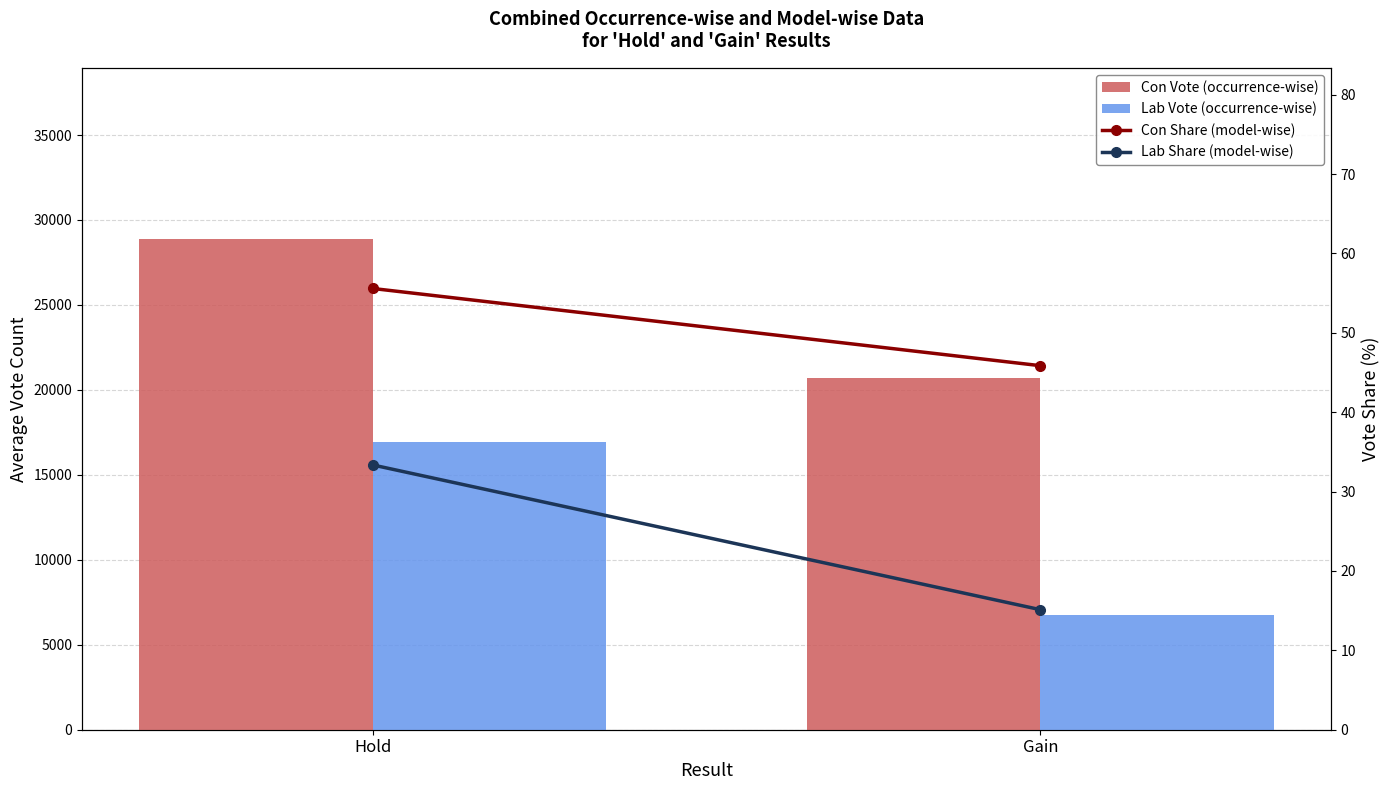

What is the difference between the maximum and minimum values in the Con Share (model-wise) series?

9.7